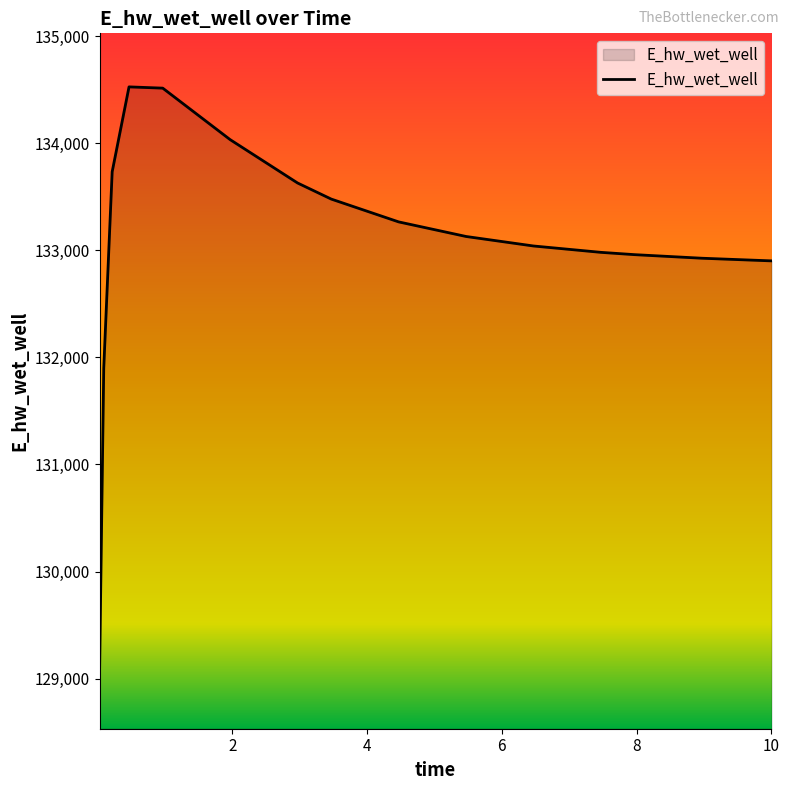

Does the chart have visible grid lines?

No